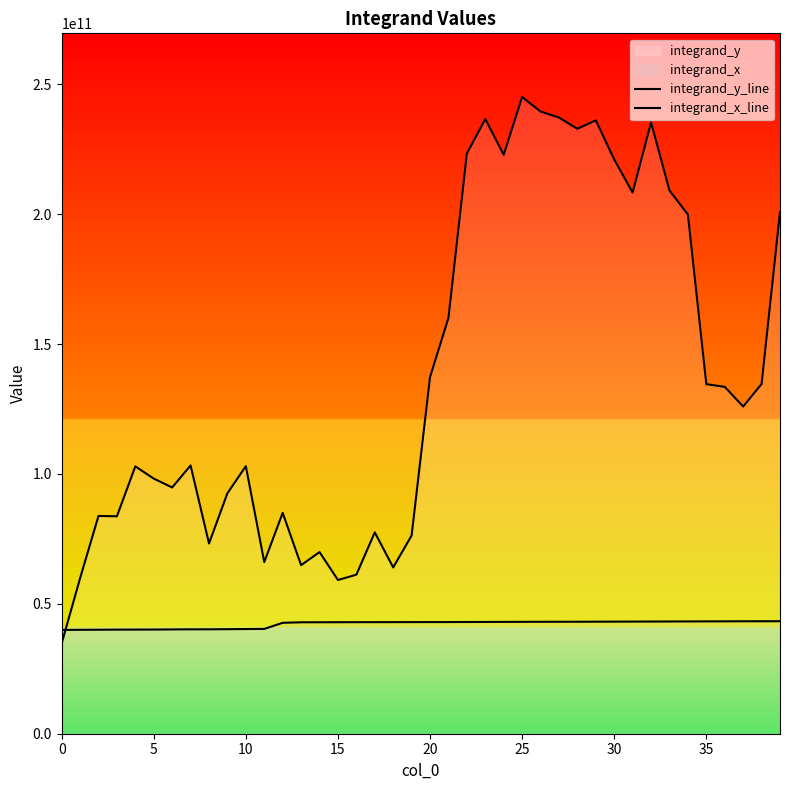

Is it true that integrand_y_line equals 39329480532.9 at 25?

False